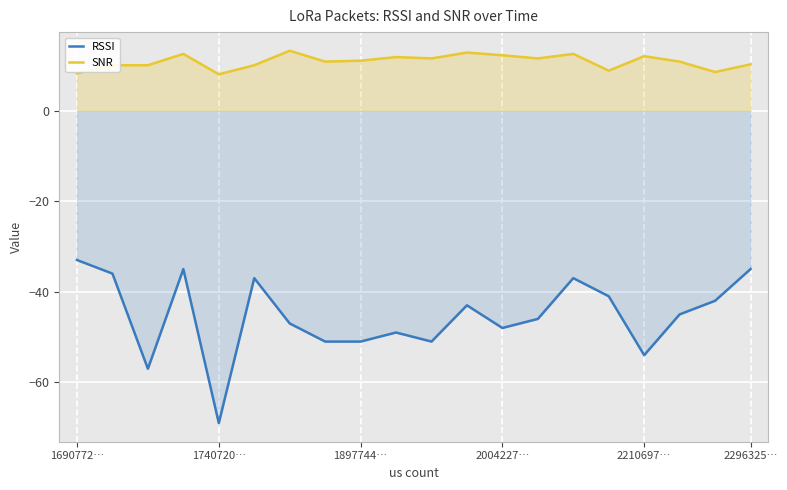

True or false: RSSI has more than 2 interior local peaks.

True